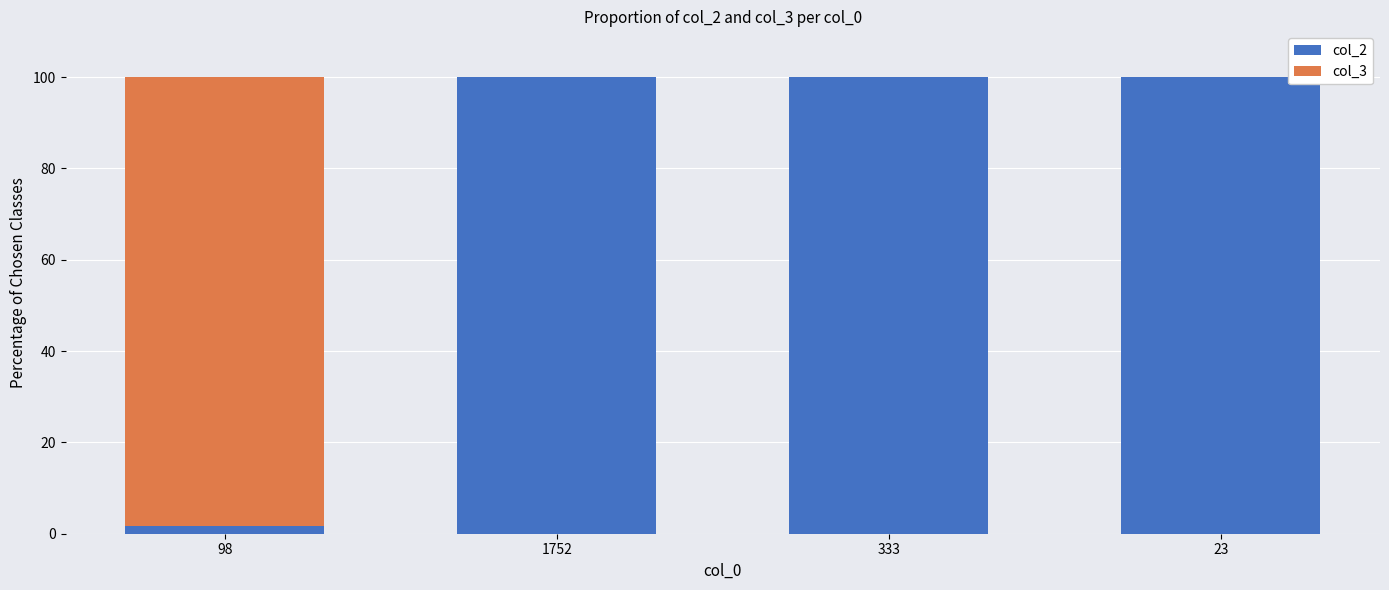

Reading right to left, transcribe the values for col_2.

23=100.0	333=100.0	1752=100.0	98=1.8